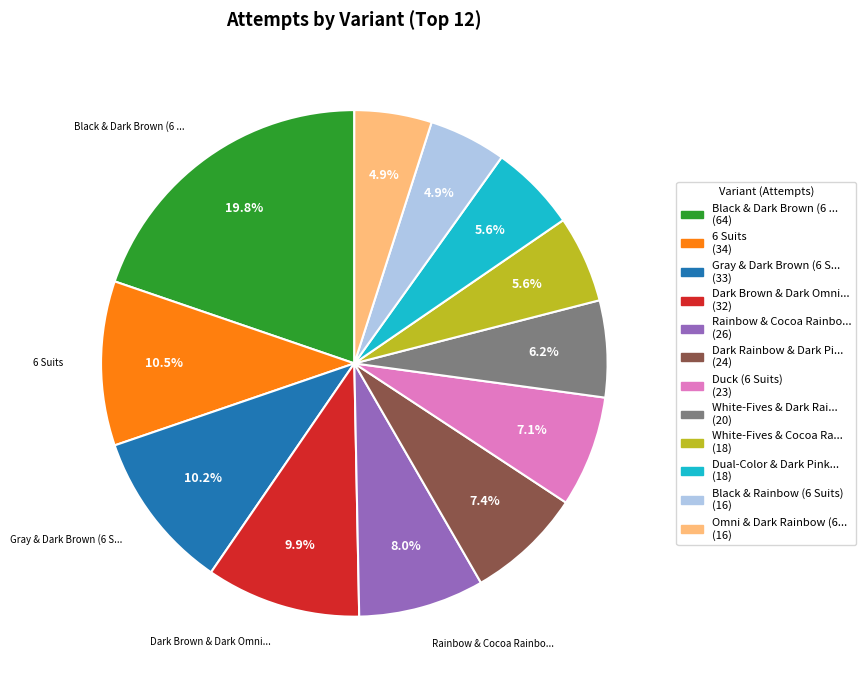

Does any single category account for the majority?

No